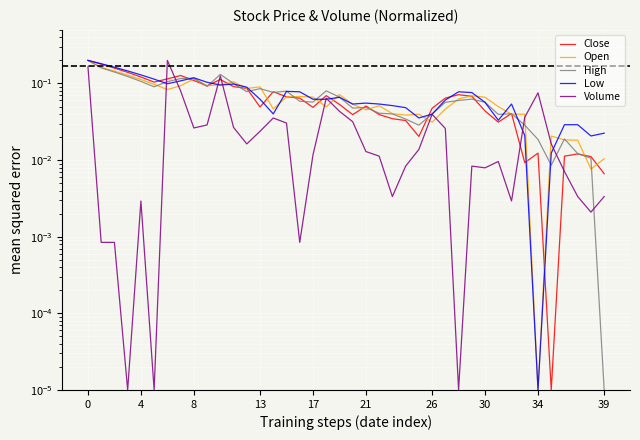

How many intersections are there between Open and Low?

15